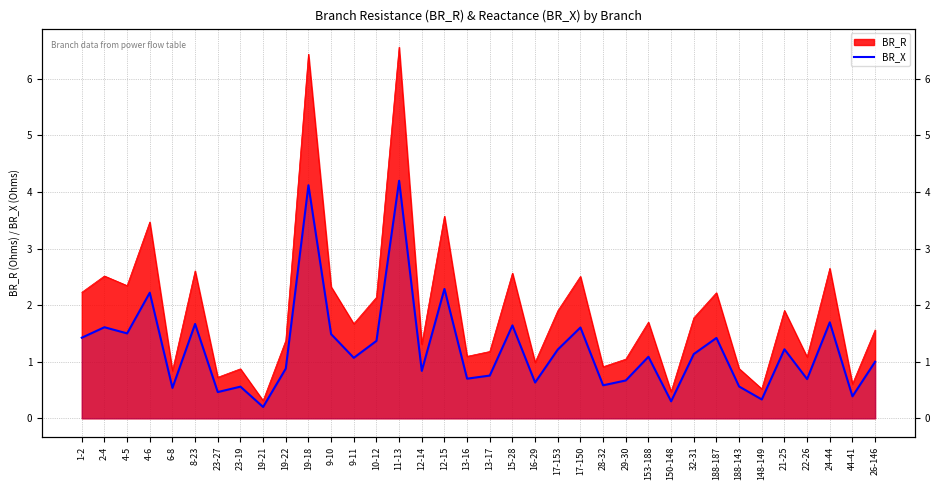

Between 148-149 and 188-143, which is larger?

188-143